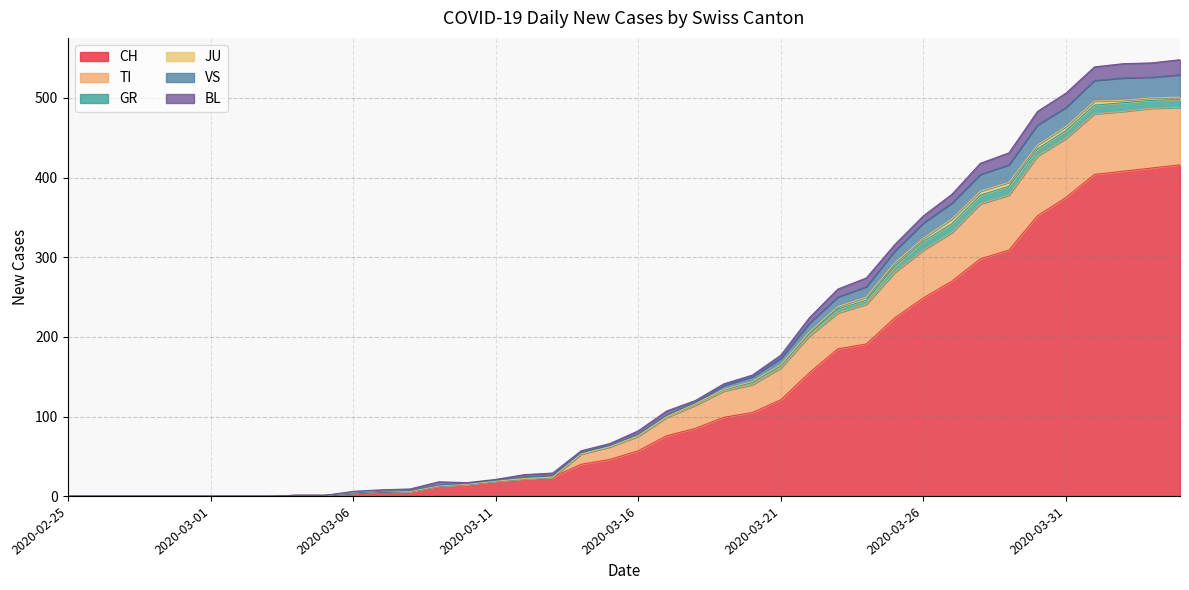

How many positive values does the VS series have?

32